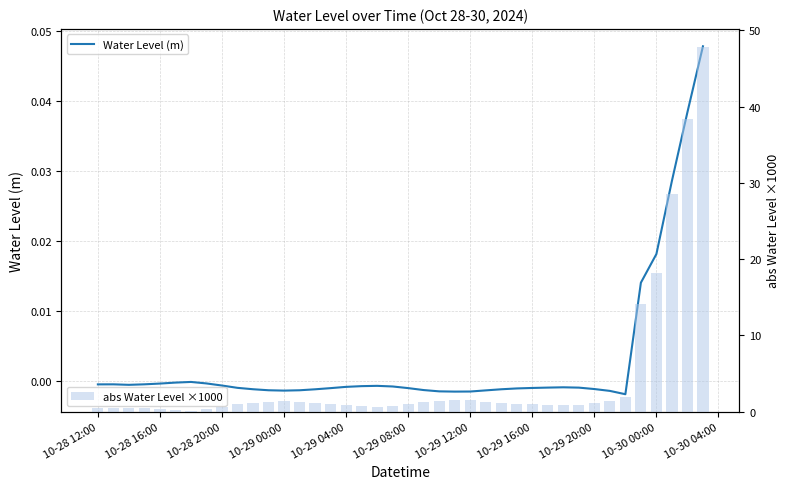

Are the bars grouped side by side (vs. stacked)?

Yes